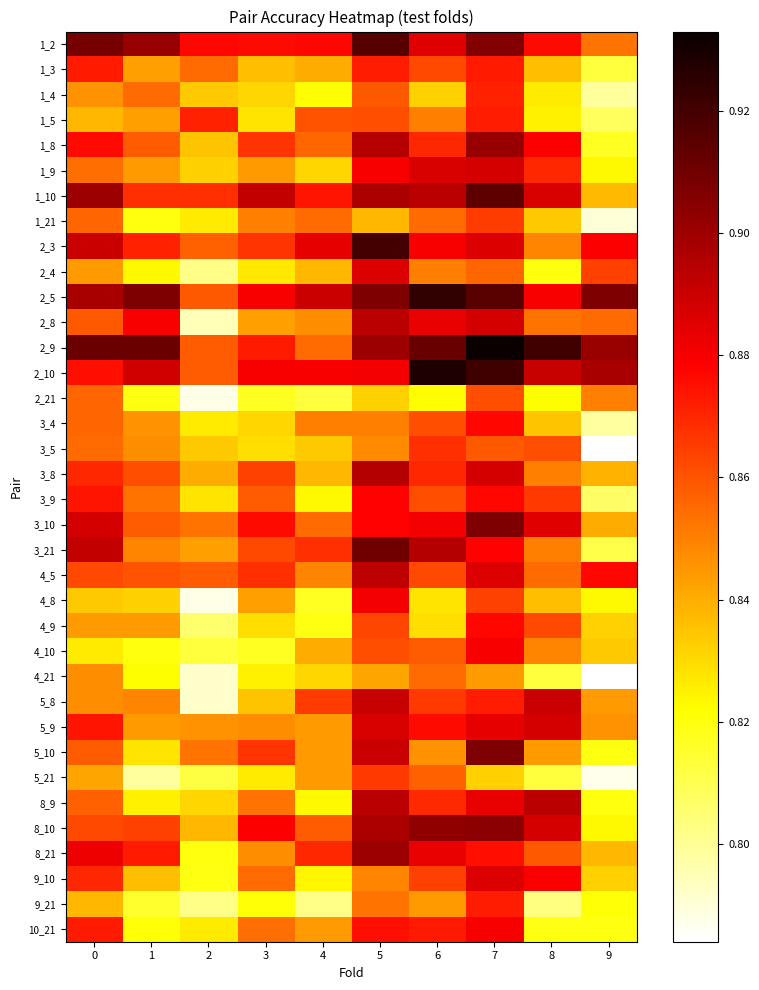

What is the spread (max minus min) of values at 5?

0.1